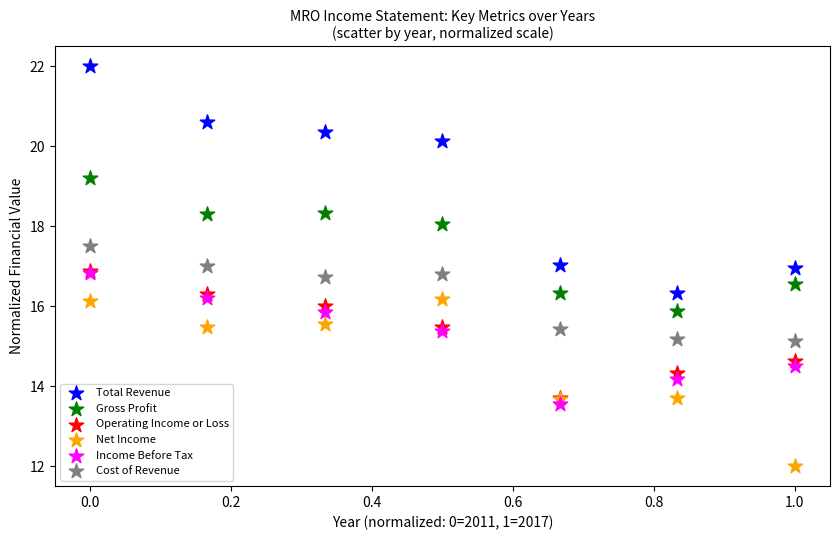

Which series has the widest spread of Y values?

Total Revenue